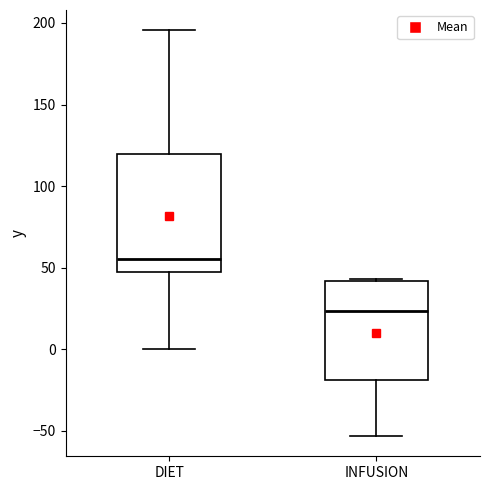

Reading left to right, read every box against the y-axis: the position of its median line, the range the box covers, and the ends of its whiskers. The values are not printed on the chart, so give them approximately, as read against the axis.

DIET: median 55, box 50 to 120, whiskers 0 to 195
INFUSION: median 25, box -20 to 40, whiskers -55 to 45